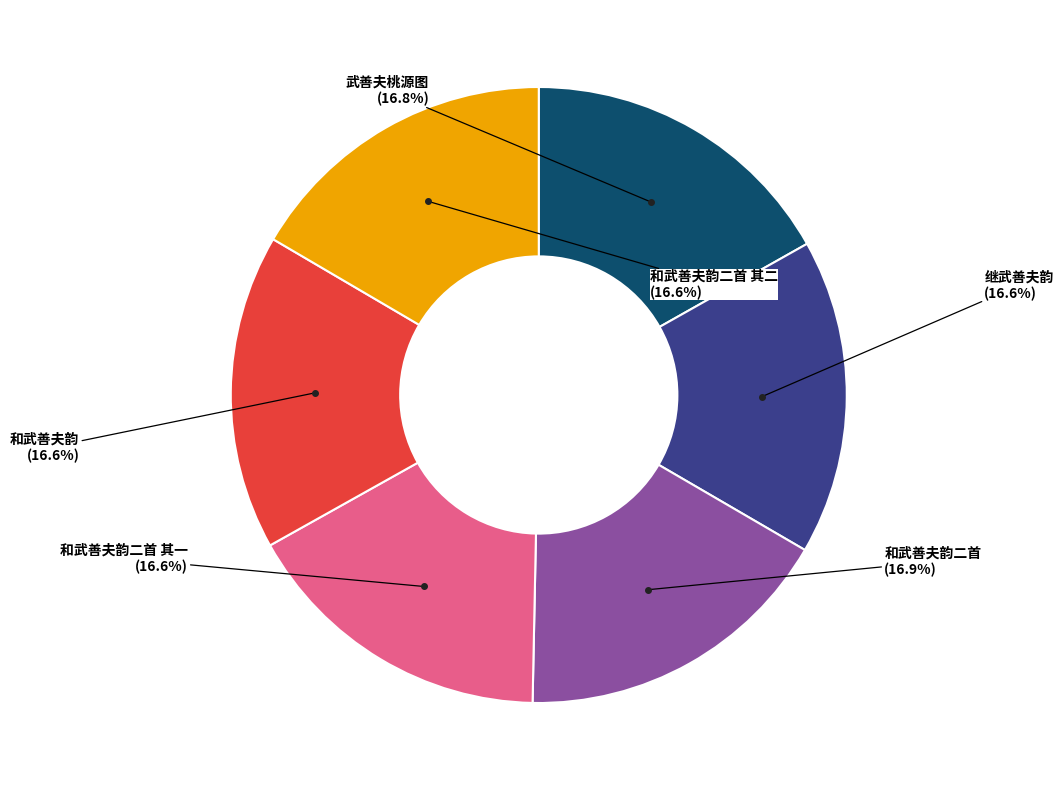

Is there a majority slice in this chart?

No